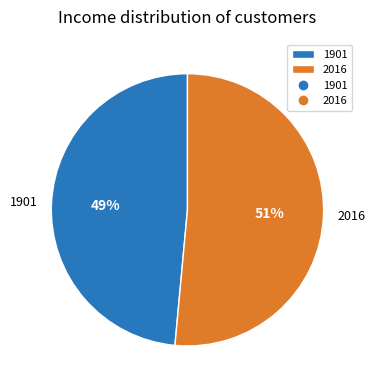

Which has a higher value, 1901 or 2016?

2016